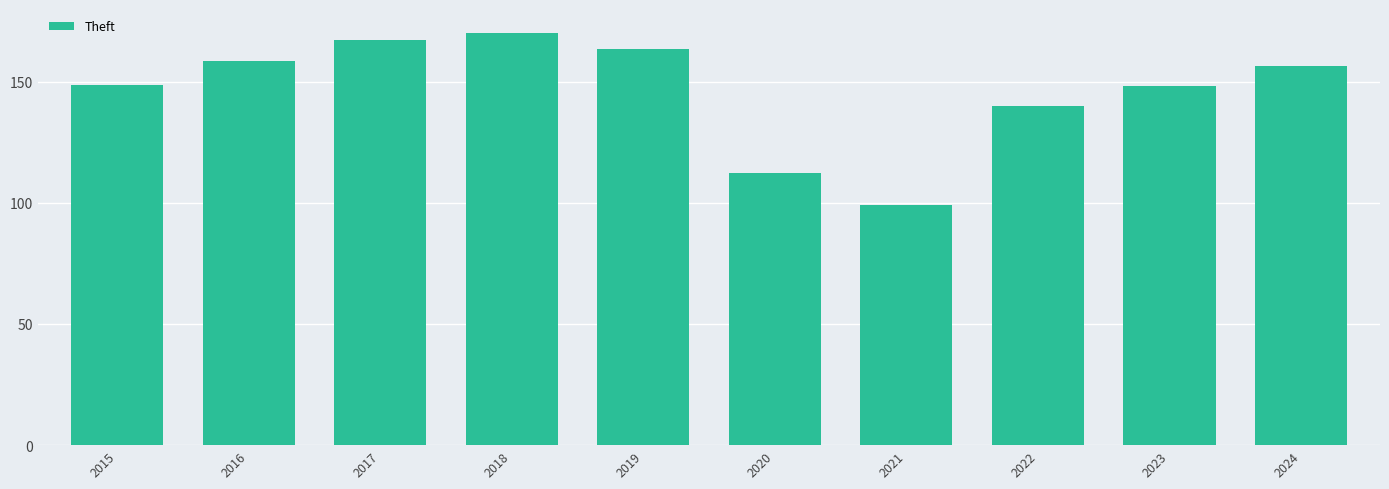

What is the difference between the values at 2021 and 2024?

57.5